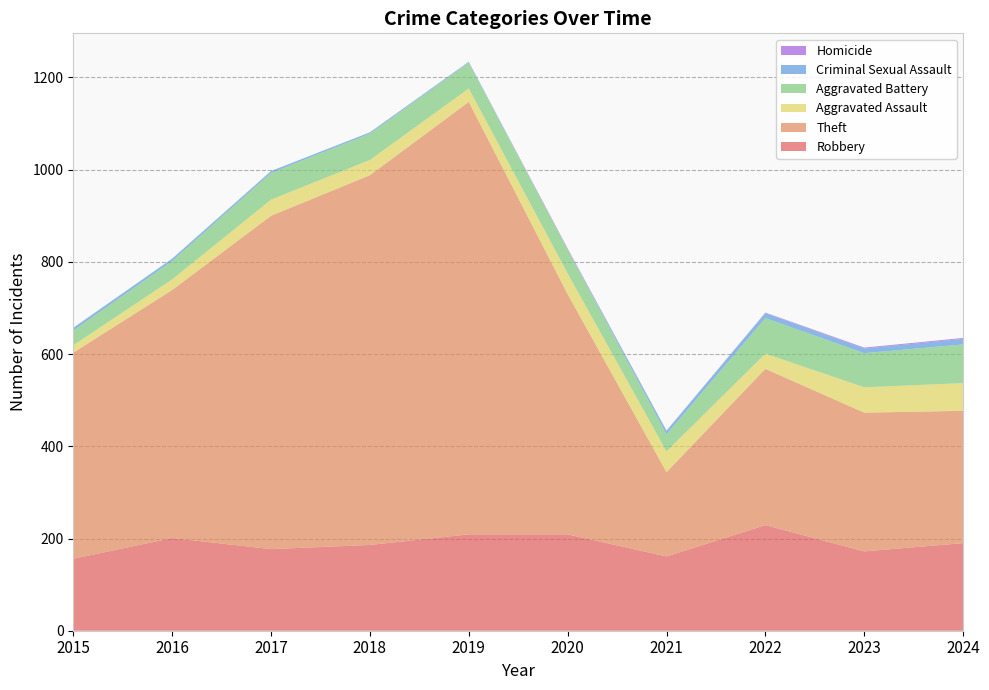

Reading right to left, list all the values displayed in this chart.

Robbery: 190	172	229	161	209	209	186	177	201	156
Theft: 287	301	339	183	521	938	802	723	538	447
Aggravated Assault: 60	55	33	45	45	29	33	35	23	16
Aggravated Battery: 84	74	77	37	52	56	57	58	40	32
Criminal Sexual Assault: 12	10	11	8	0	2	3	4	5	6
Homicide: 2	2	1	0	2	0	0	0	0	0